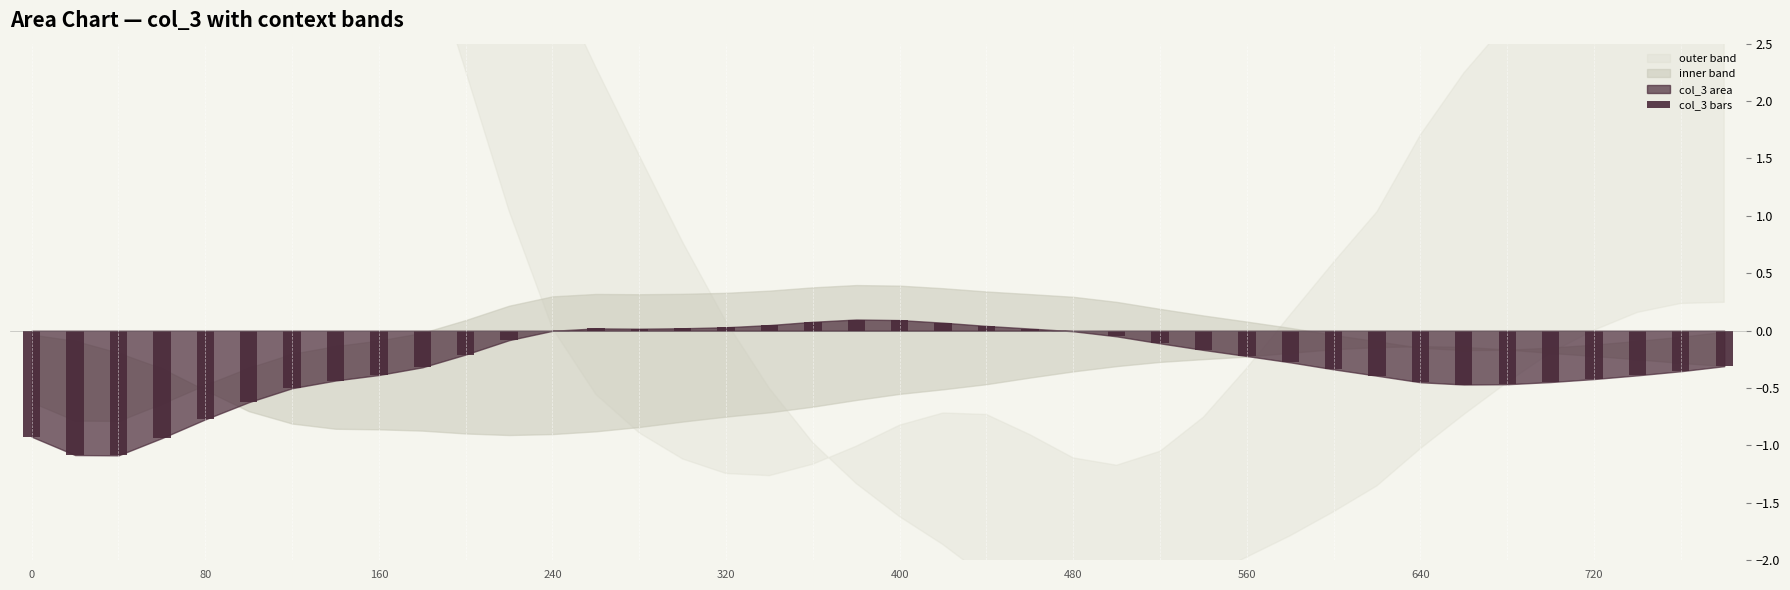

What is the sum of all values?

-11.7